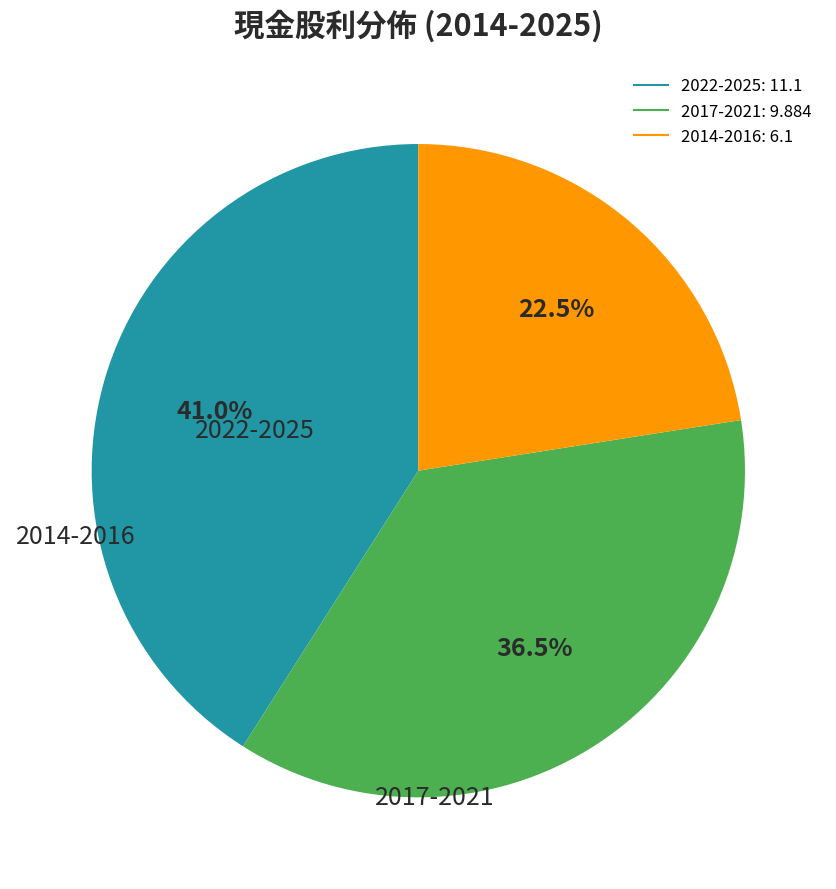

Is there a majority slice in this chart?

No